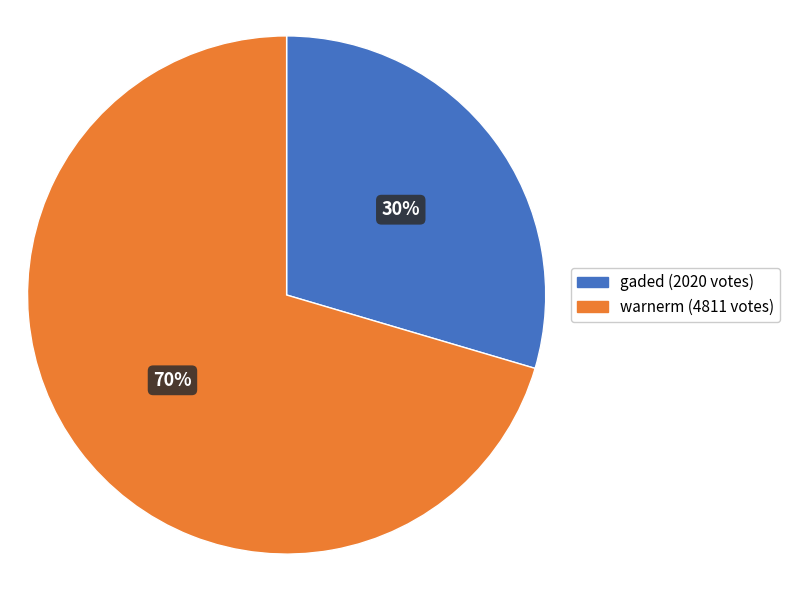

To the nearest percent, what is the combined percentage of gaded and warnerm?

100%